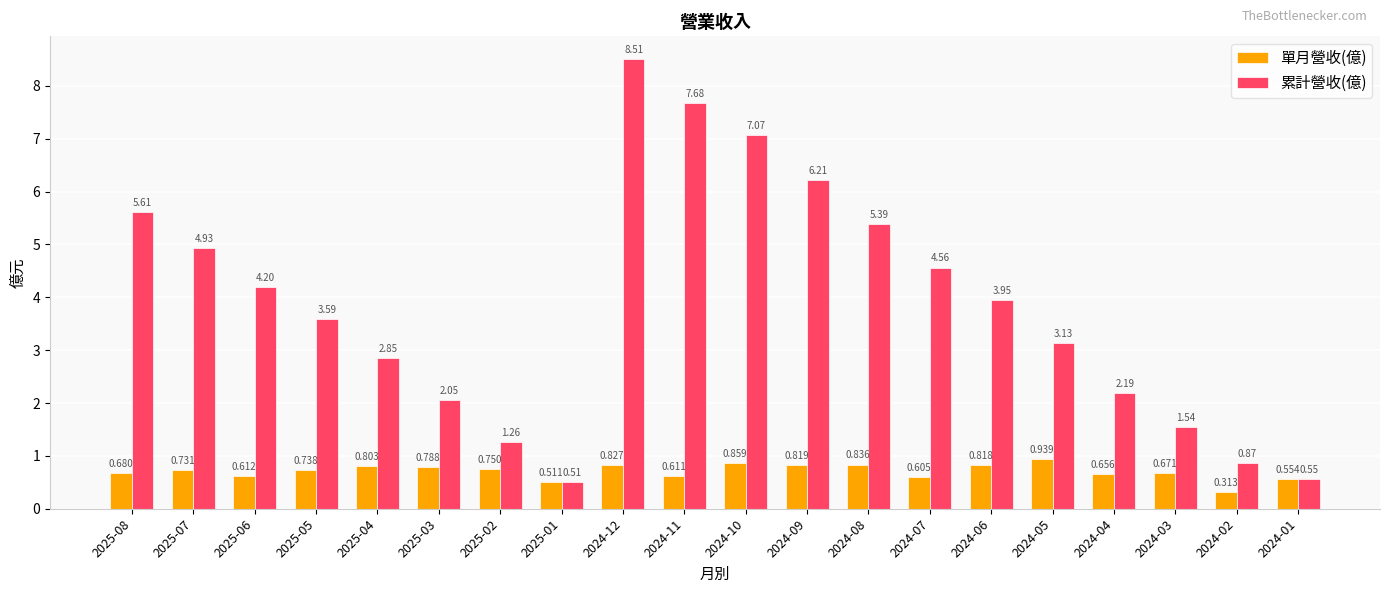

What is the label of the 20th bar from the left?

2024-01